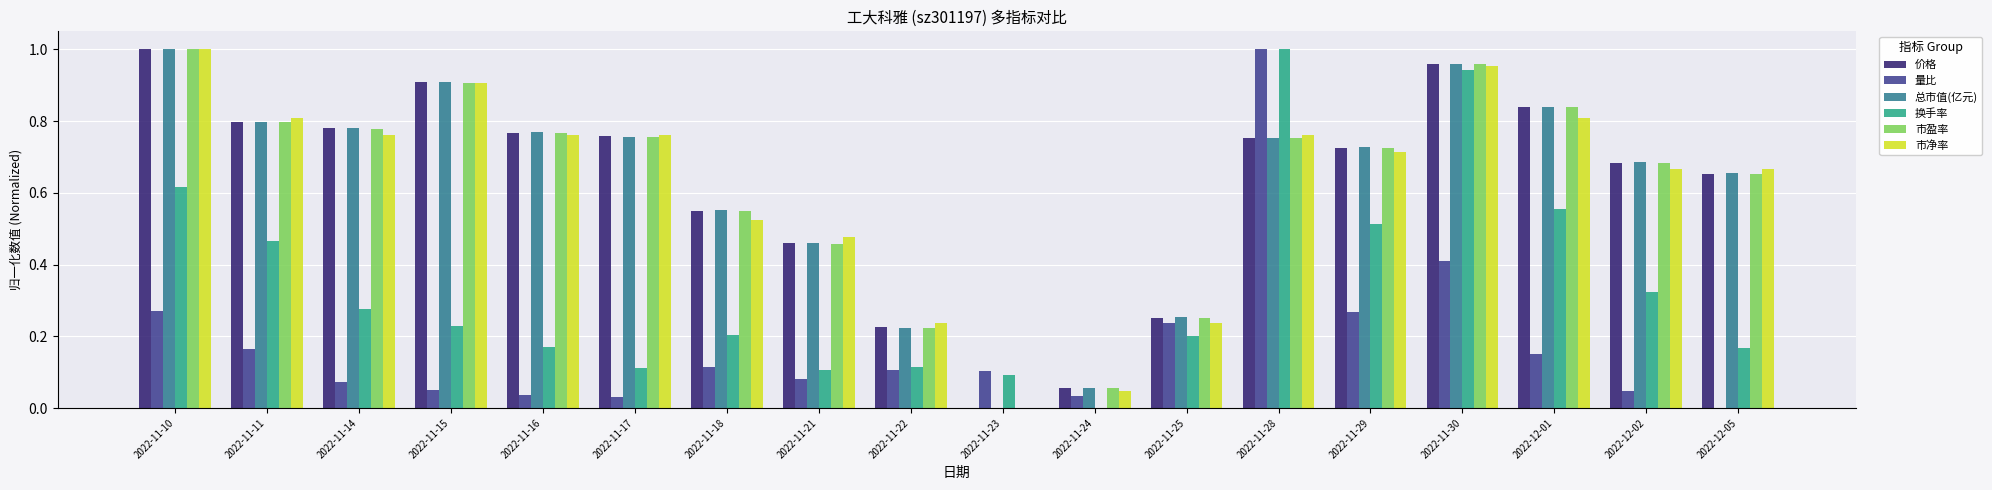

Is the value of 换手率 at 2022-12-02 greater than the value of 市盈率 at 2022-11-15?

No